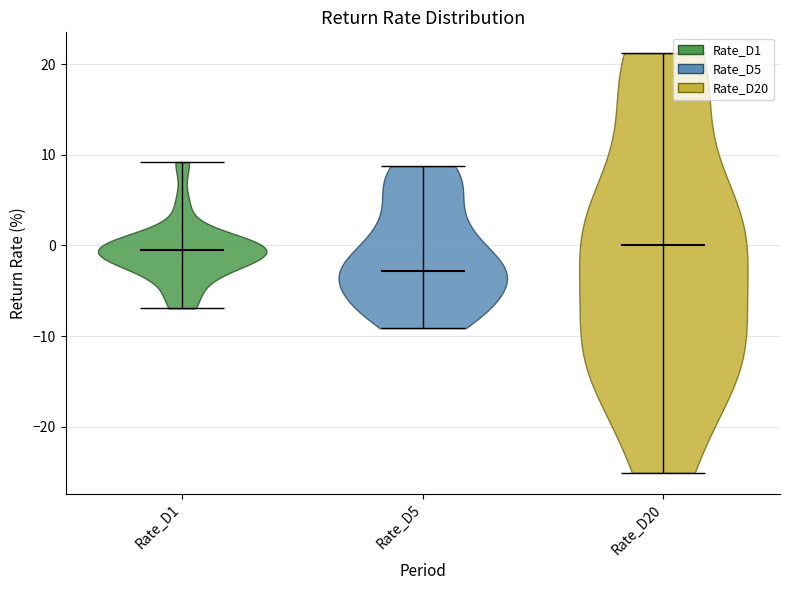

Reading left to right, read every violin against the y-axis: where its median line is, and the lowest and highest points it reaches. The values are not printed on the chart, so give them approximately, as read against the axis.

Rate_D1: median line -1, lowest point -7, highest point 9
Rate_D5: median line -3, lowest point -9, highest point 9
Rate_D20: median line 0, lowest point -25, highest point 21